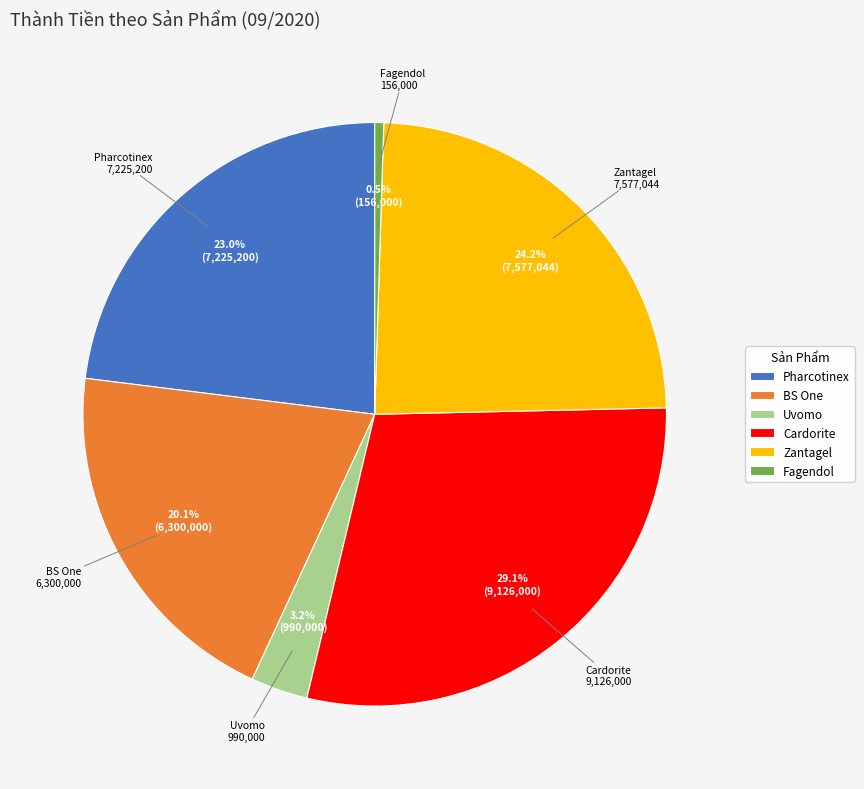

To the nearest percent, what is the average slice percentage?

17%